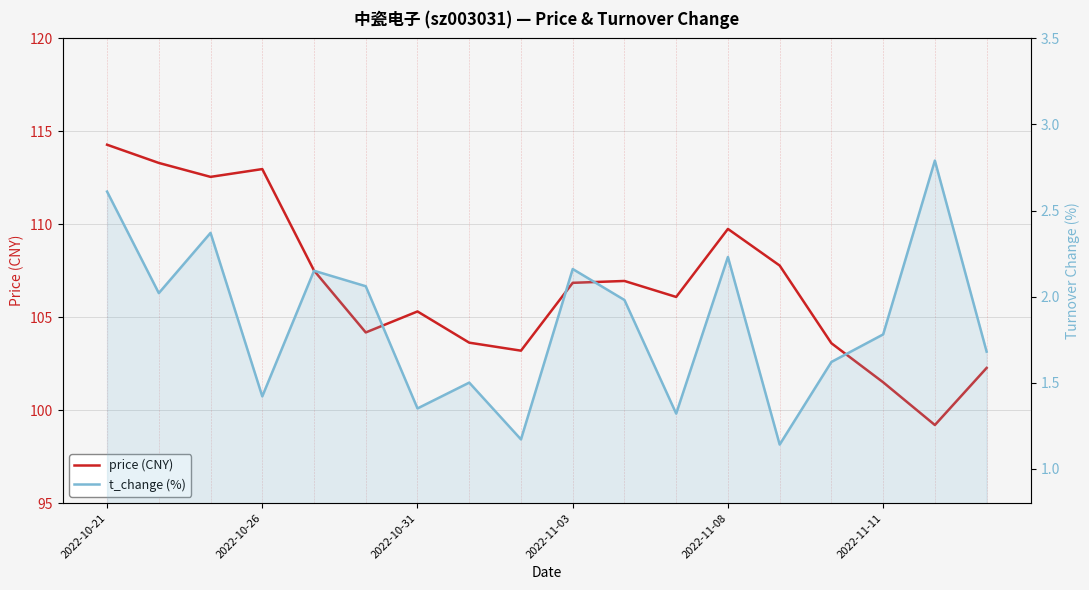

What position from the left is 17?

18